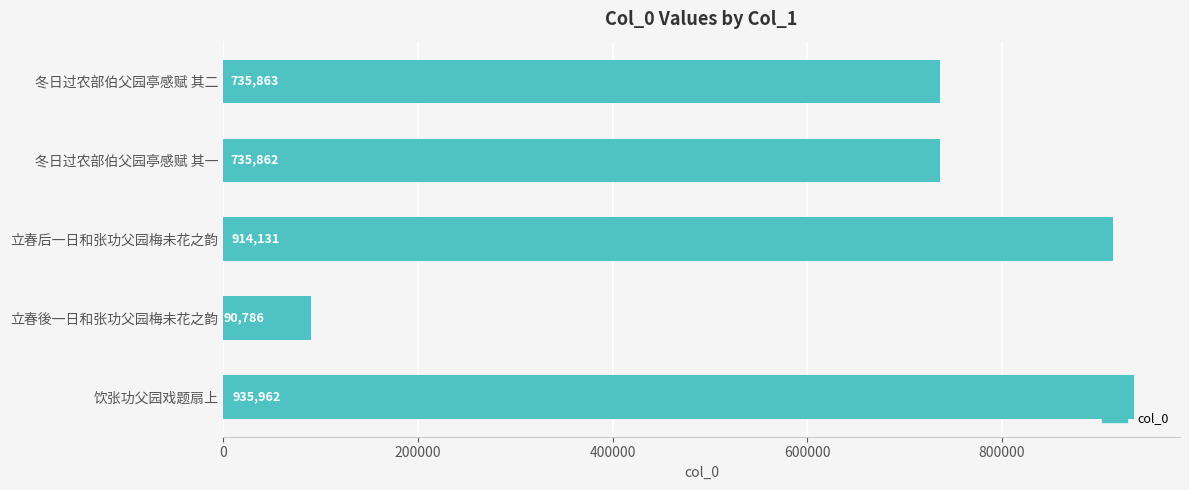

What is the change in value from 冬日过农部伯父园亭感赋 其二 to 立春后一日和张功父园梅未花之韵?

+178268